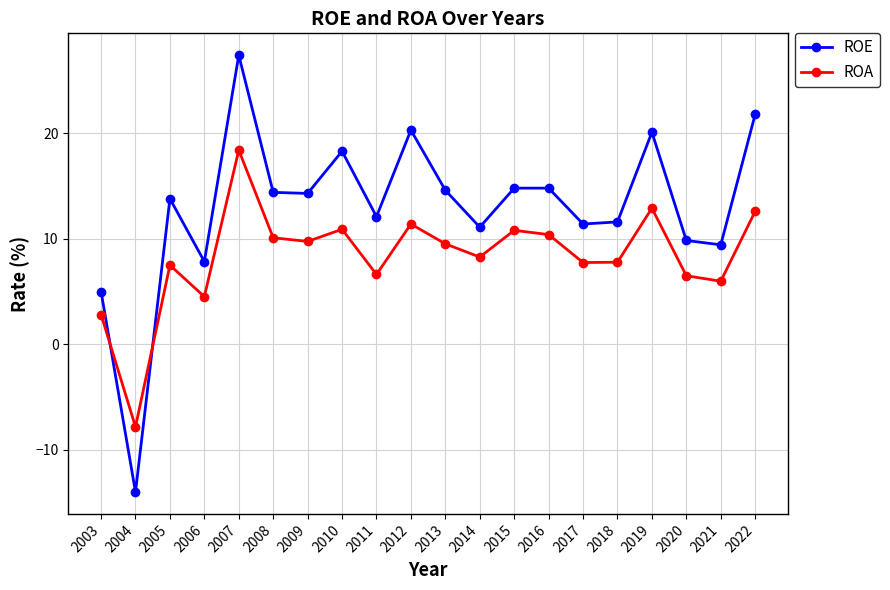

What is the difference between the highest and lowest values at 2003?

2.2